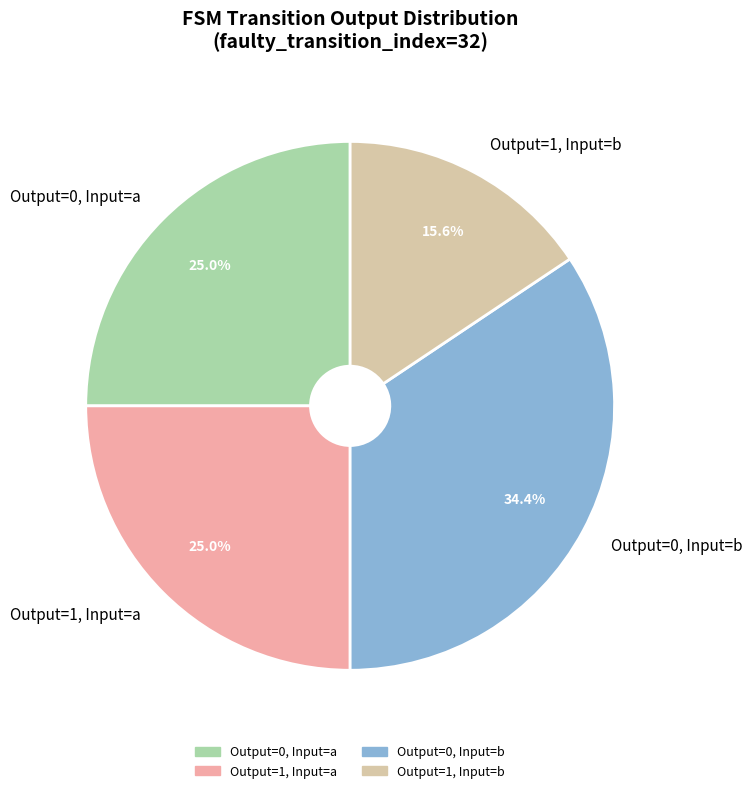

Is there a majority slice in this chart?

No